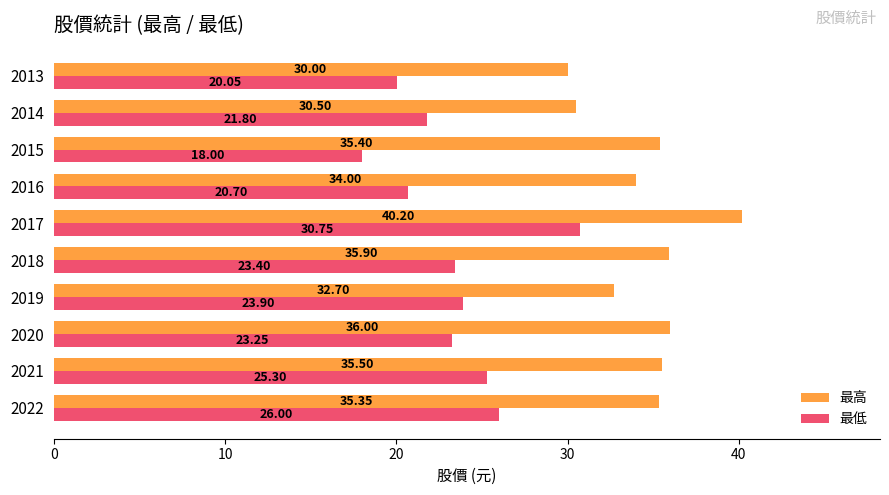

What is the difference between the maximum and second lowest values in the 最高 series?

9.7